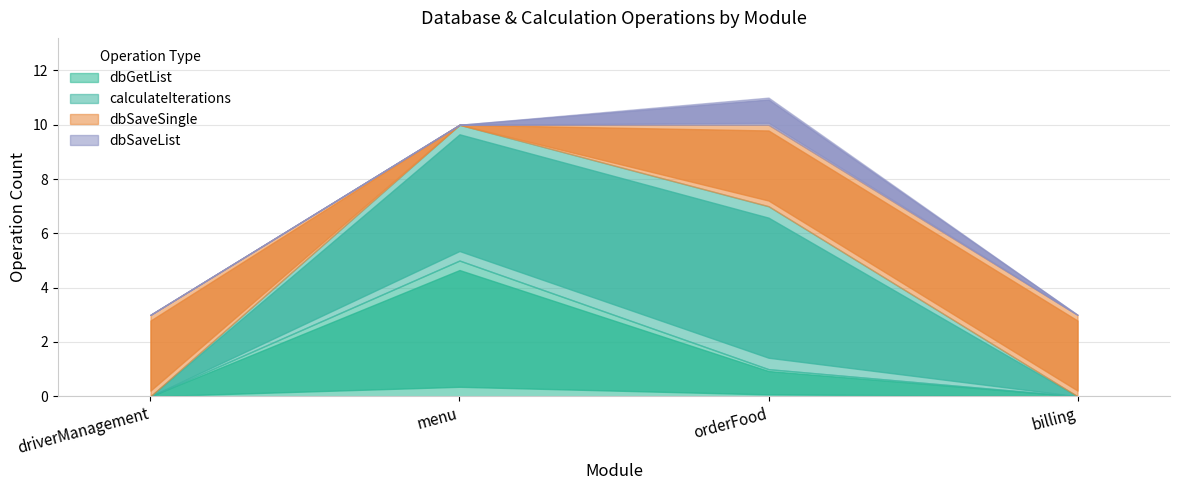

True or false: dbGetList and calculateIterations cross at least once.

False